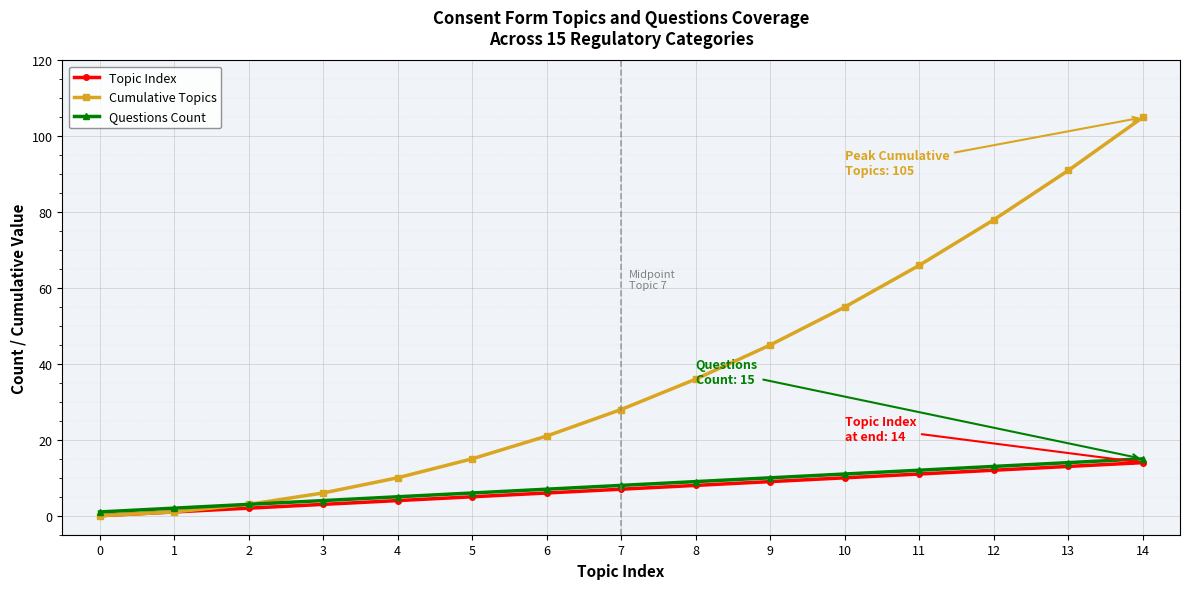

What is the approximate value of Questions Count at 10, to the nearest 5?

10